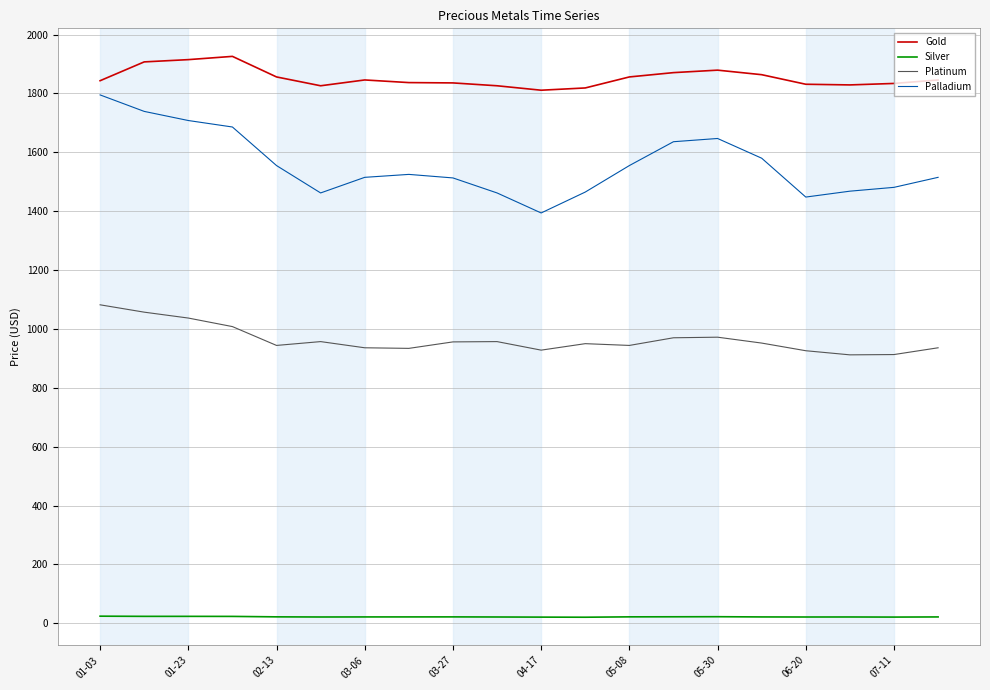

Which series has the widest spread of values?

Palladium